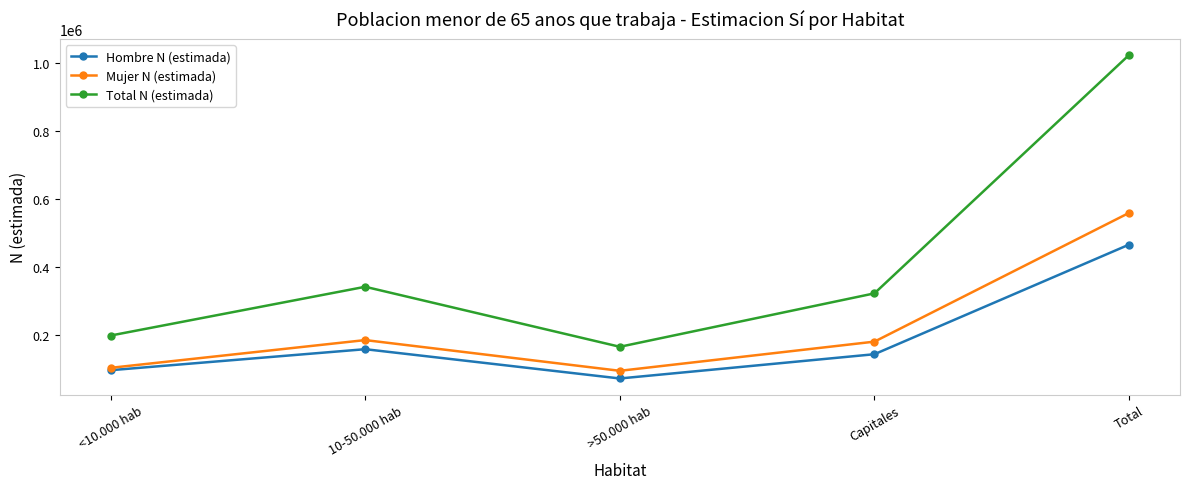

Is this an area chart (filled region under the line)?

No